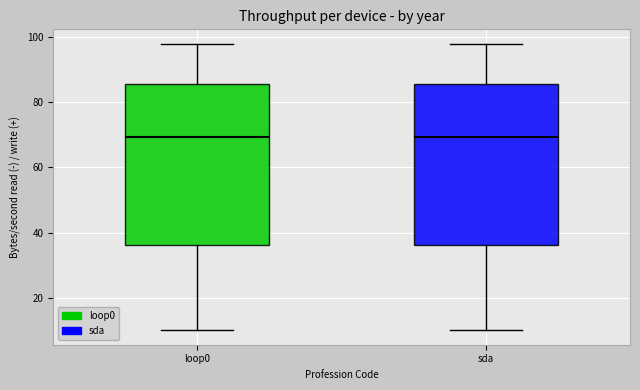

Reading left to right, read every box against the y-axis: the position of its median line, the range the box covers, and the ends of its whiskers. The values are not printed on the chart, so give them approximately, as read against the axis.

loop0: median 70, box 36 to 86, whiskers 10 to 98
sda: median 70, box 36 to 86, whiskers 10 to 98